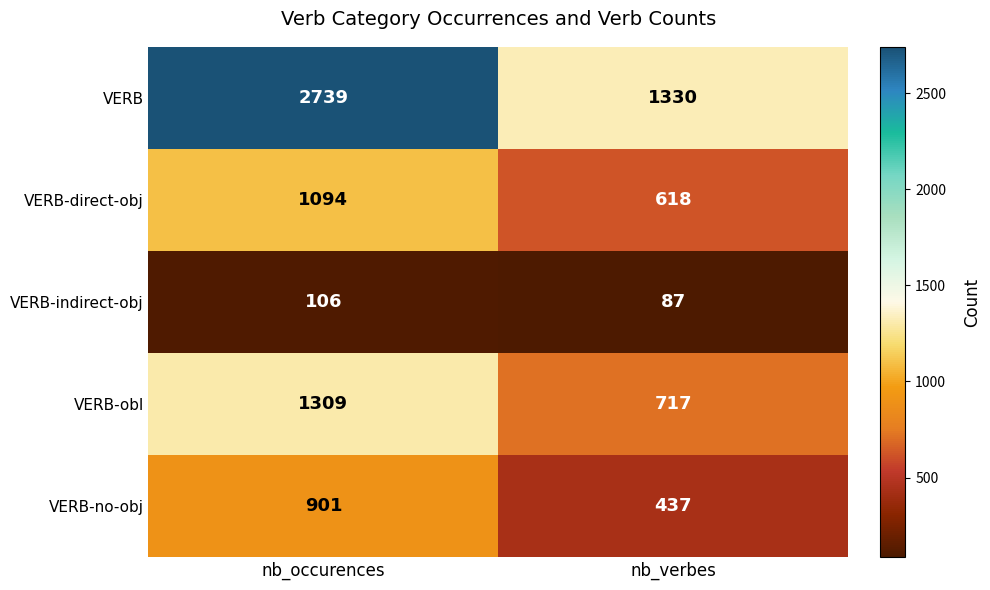

Reading left to right, list all the values displayed in this chart.

VERB: nb_occurences=2739	nb_verbes=1330
VERB-direct-obj: nb_occurences=1094	nb_verbes=618
VERB-indirect-obj: nb_occurences=106	nb_verbes=87
VERB-obl: nb_occurences=1309	nb_verbes=717
VERB-no-obj: nb_occurences=901	nb_verbes=437